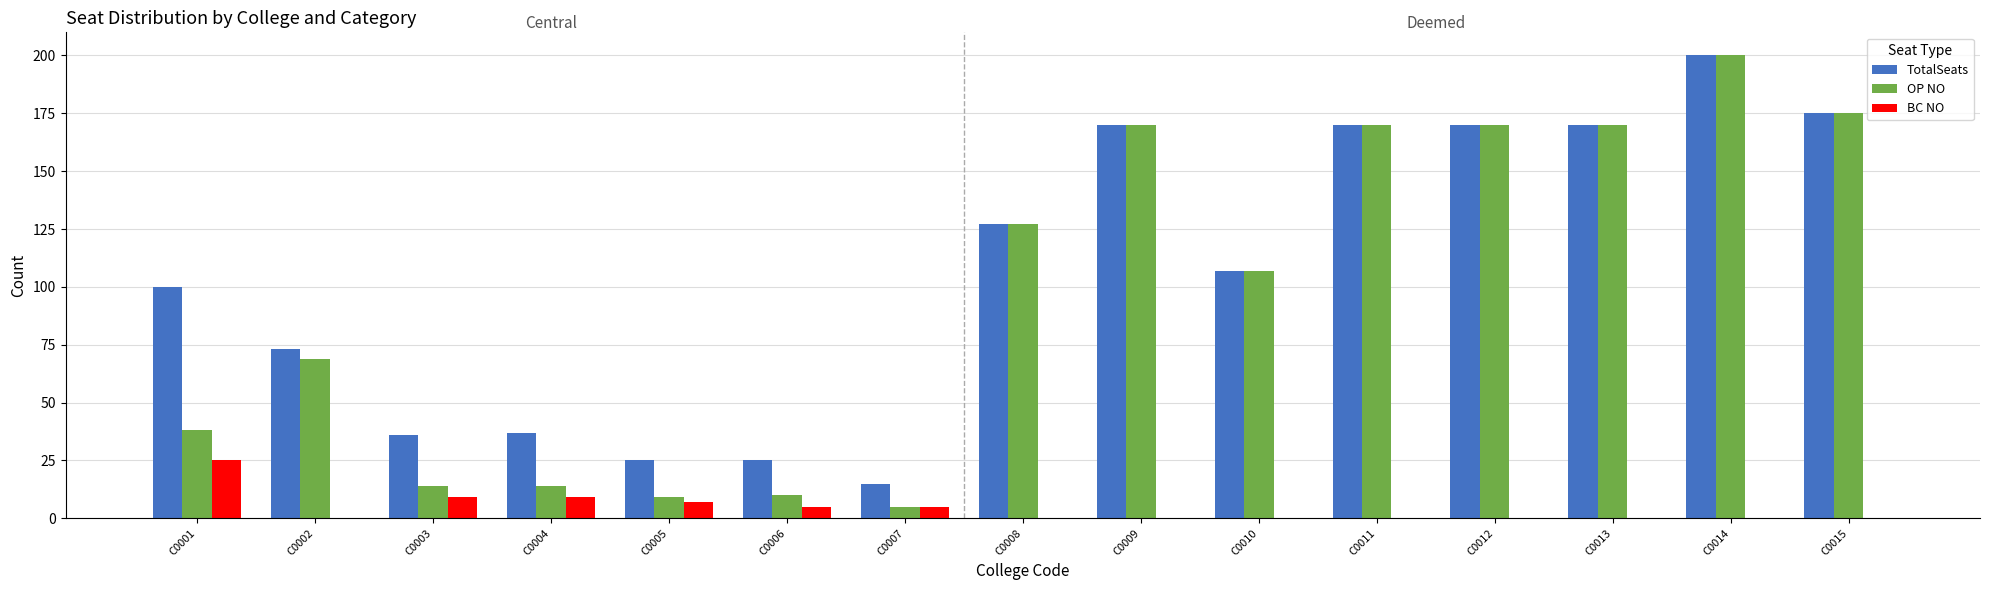

Count the number of categories in the chart.

15